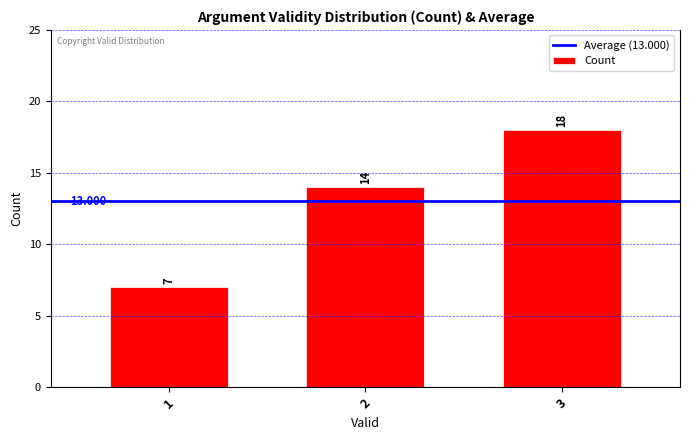

Reading left to right, list all the values displayed in this chart.

1=7	2=14	3=18